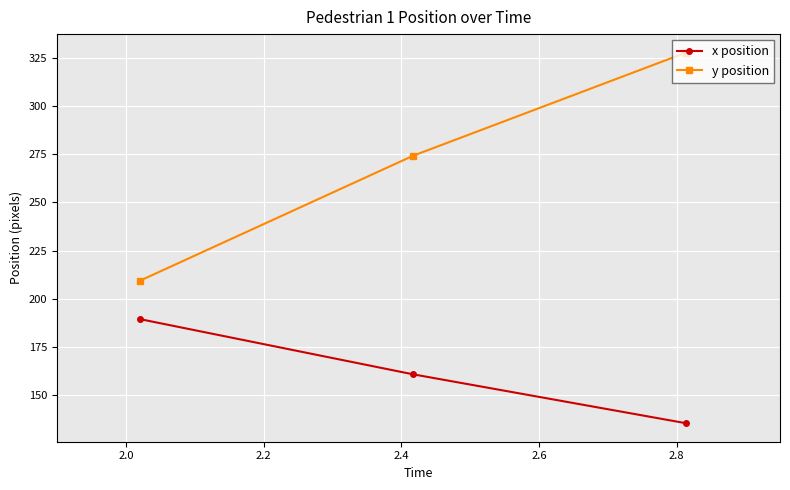

What is the value of the y position point at the 1st from the left?

209.5